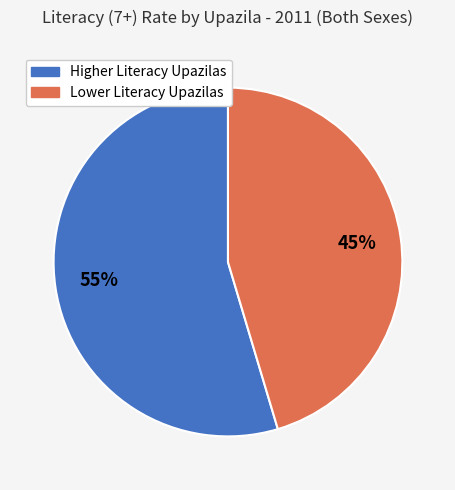

Rank the categories by value from highest to lowest.

Higher Literacy Upazilas, Lower Literacy Upazilas